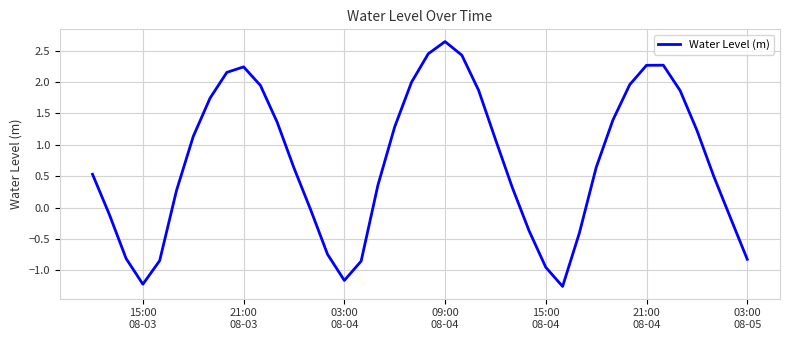

Does the chart display data point markers on the line(s)?

No